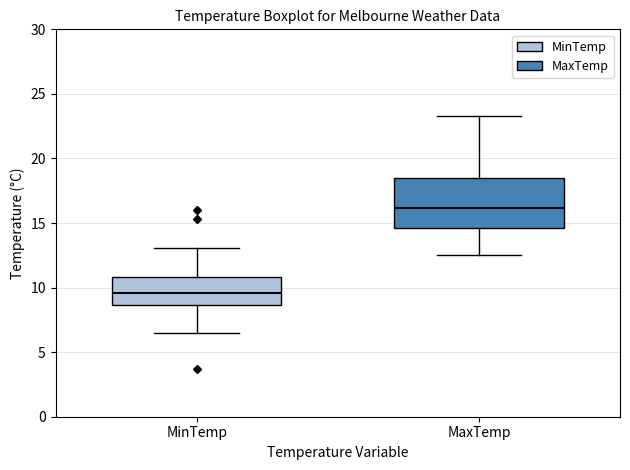

Reading left to right, read every box against the y-axis: the position of its median line, the range the box covers, and the ends of its whiskers. The values are not printed on the chart, so give them approximately, as read against the axis.

MinTemp: median 9.5, box 8.5 to 11.0, whiskers 6.5 to 13.0
MaxTemp: median 16.0, box 14.5 to 18.5, whiskers 12.5 to 23.5